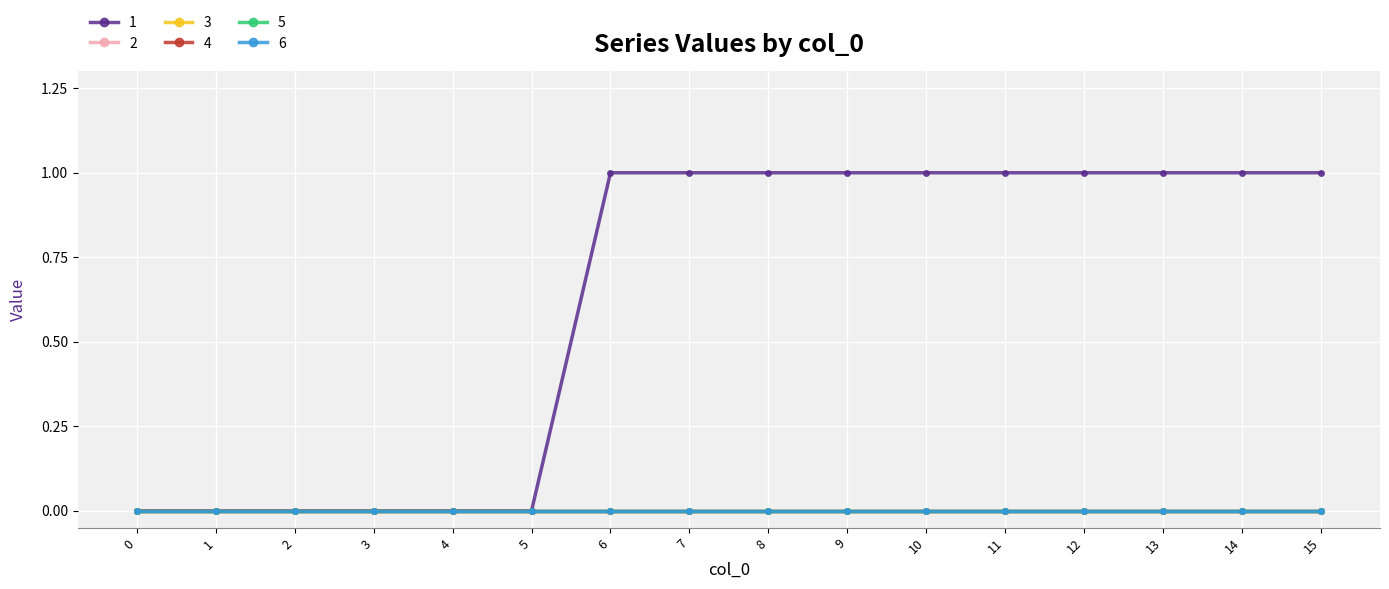

Is this an area chart (filled region under the line)?

No